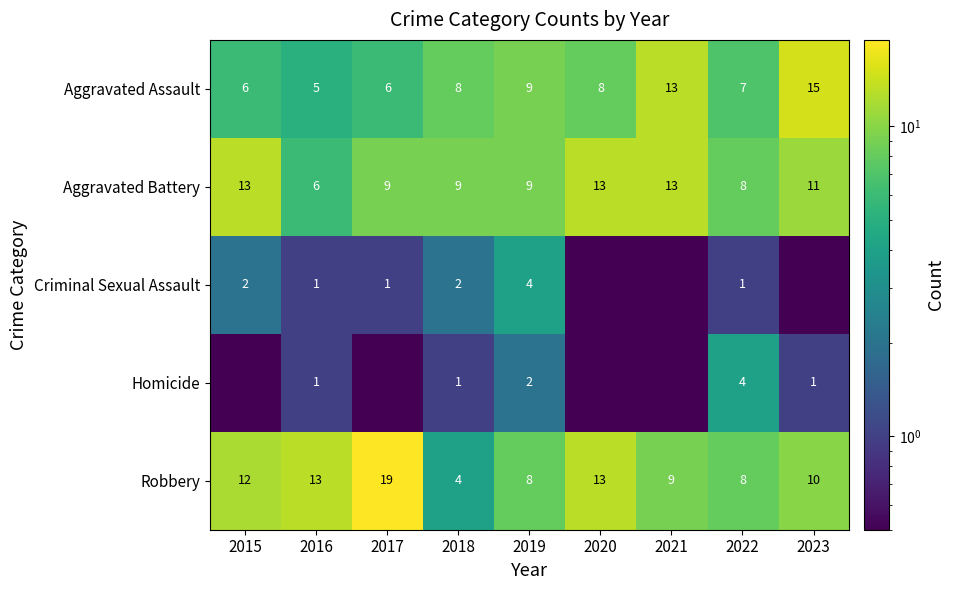

The Robbery series shows 11.0 at 2022. True or false?

False